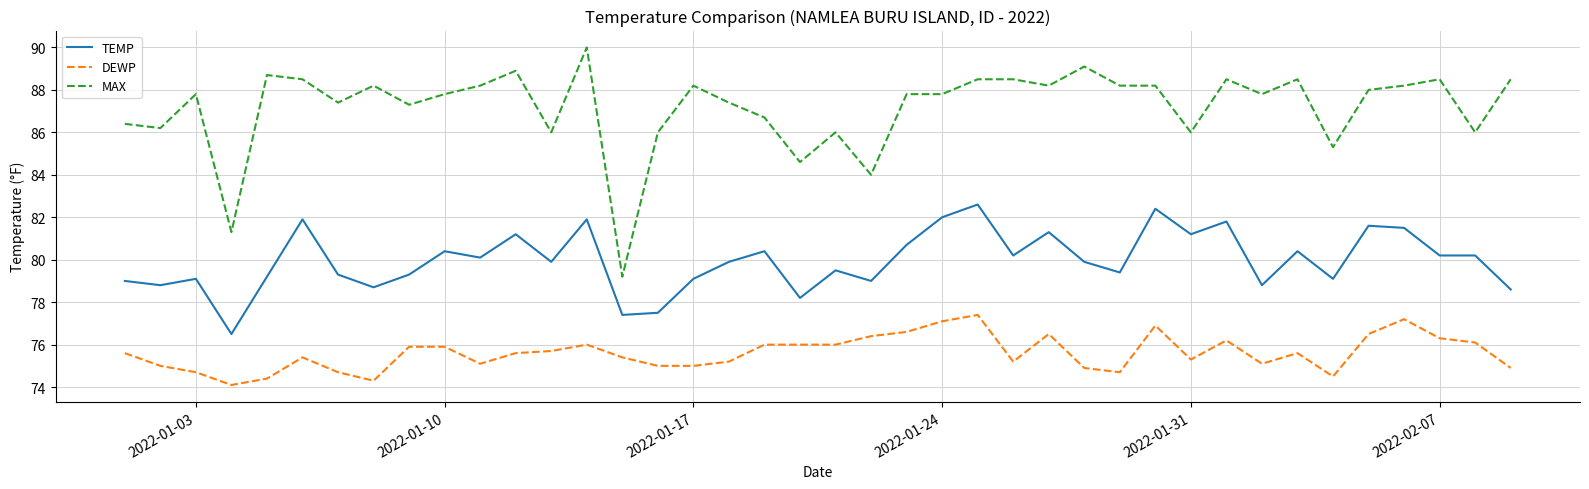

How many lines are shown in the chart?

3